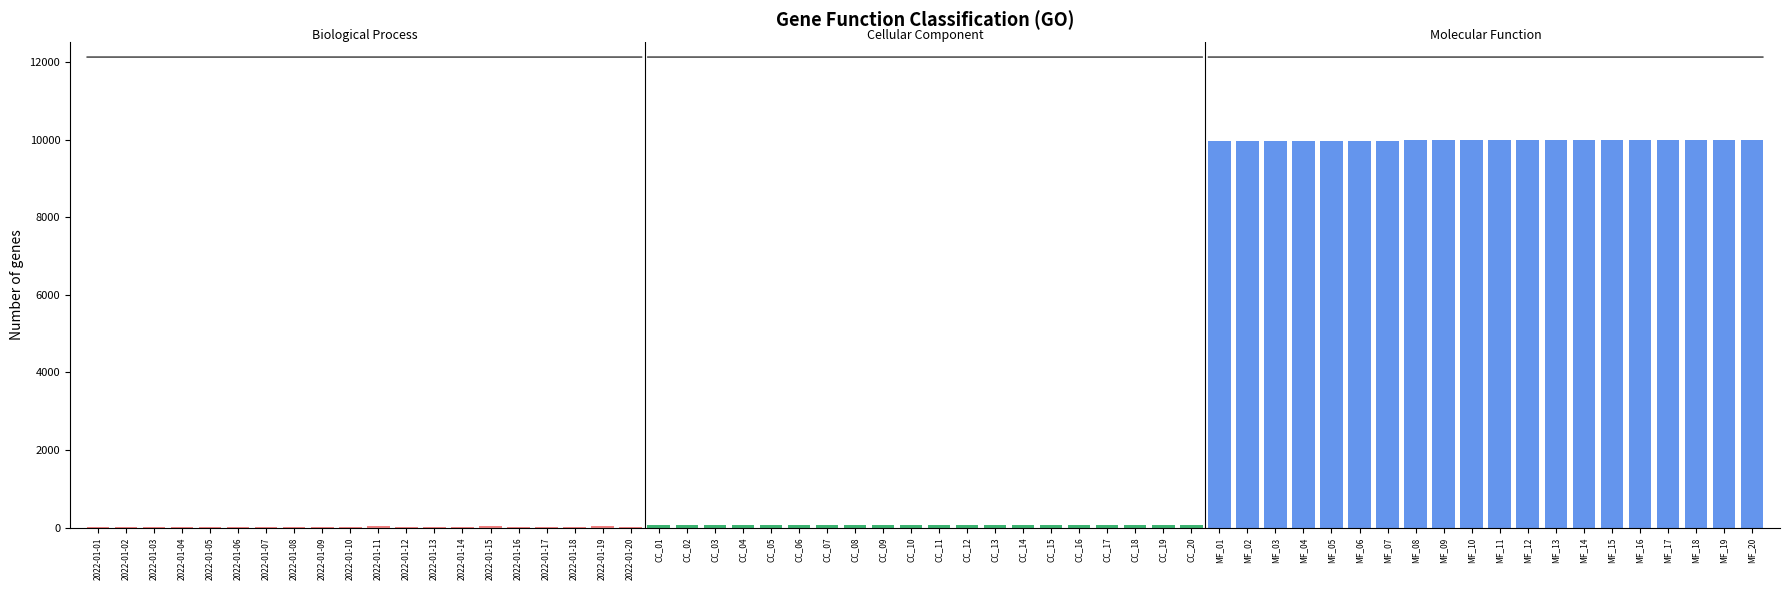

What is the difference between the second highest and minimum values in the Biological Process series?

28.0